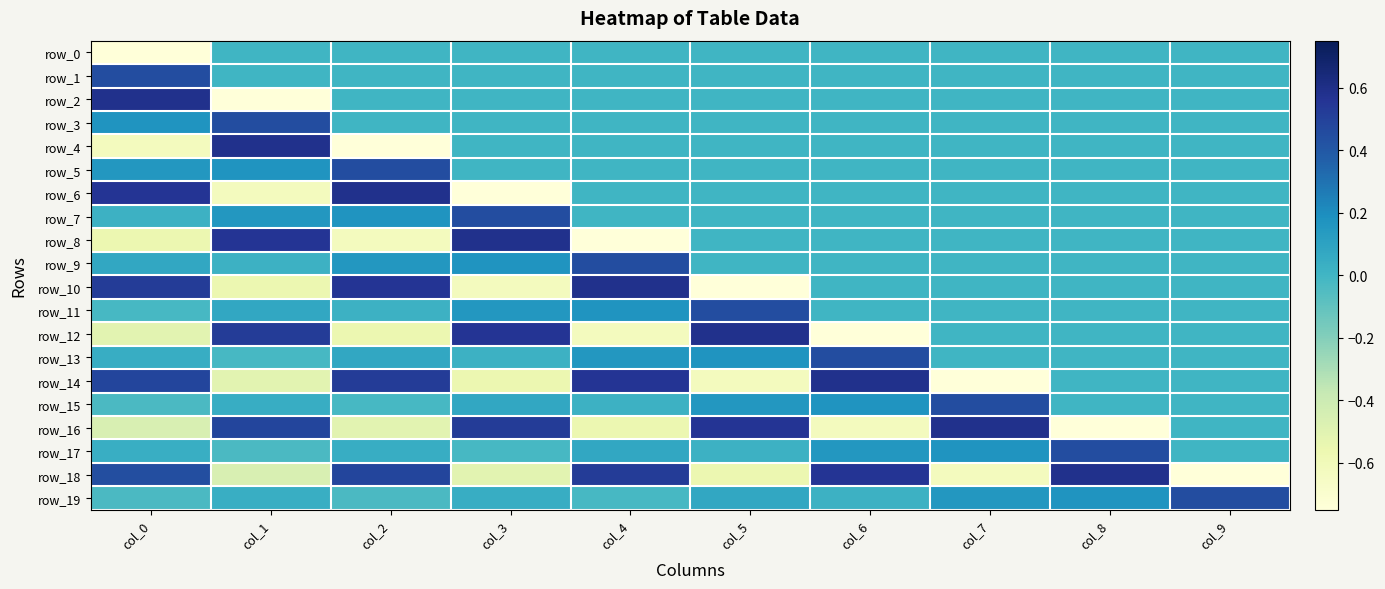

The row_6 series shows 0.4 at col_7. True or false?

False